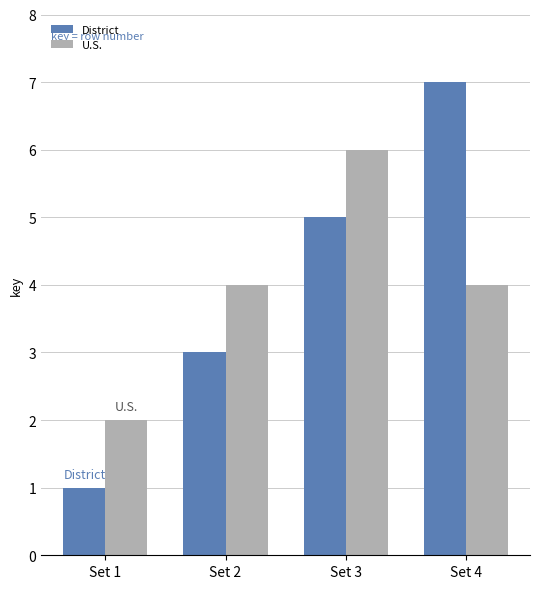

Which category has the highest value in the U.S. series?

Set 3